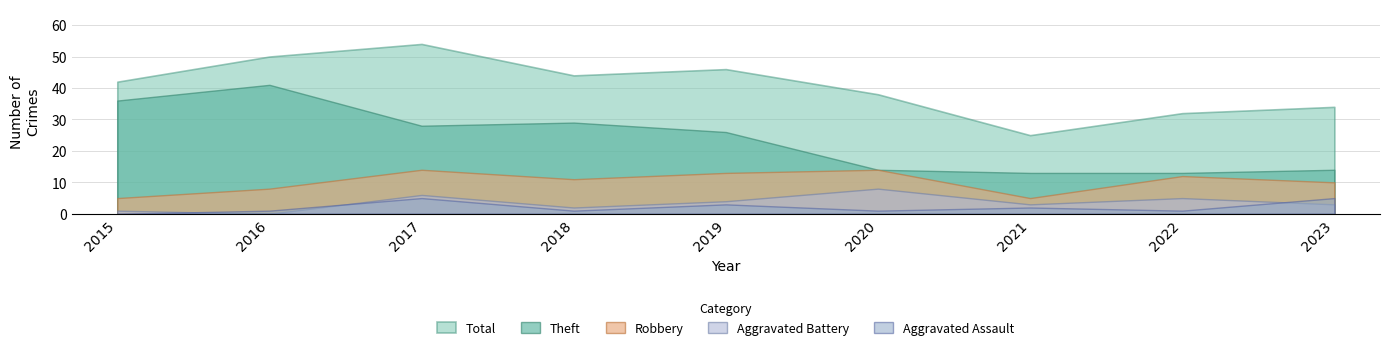

What is the sum of the Total values at 2023 and 2015?

76